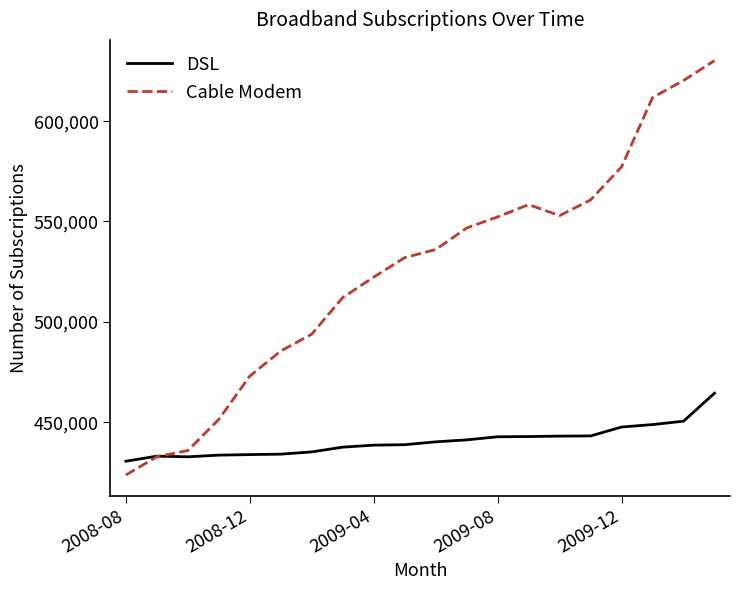

Which series has the largest total across all categories?

Cable Modem